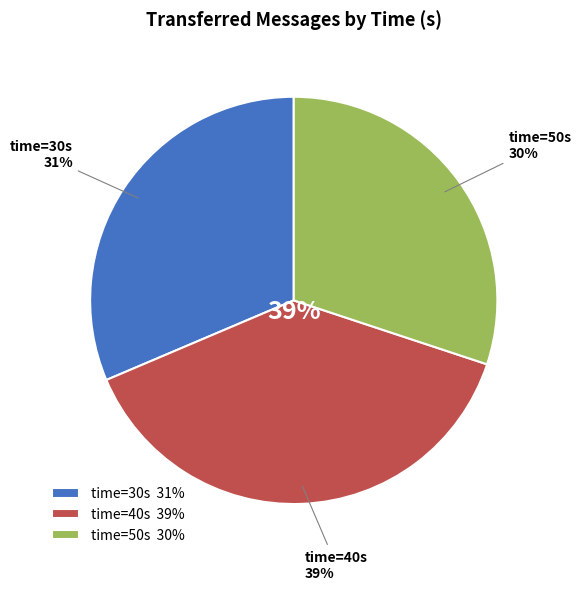

To the nearest percent, what percentage of the pie is 50?

30%